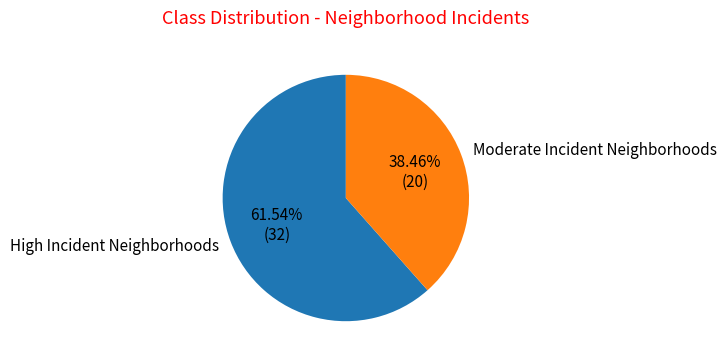

Rank the categories by value from highest to lowest.

High Incident Neighborhoods, Moderate Incident Neighborhoods